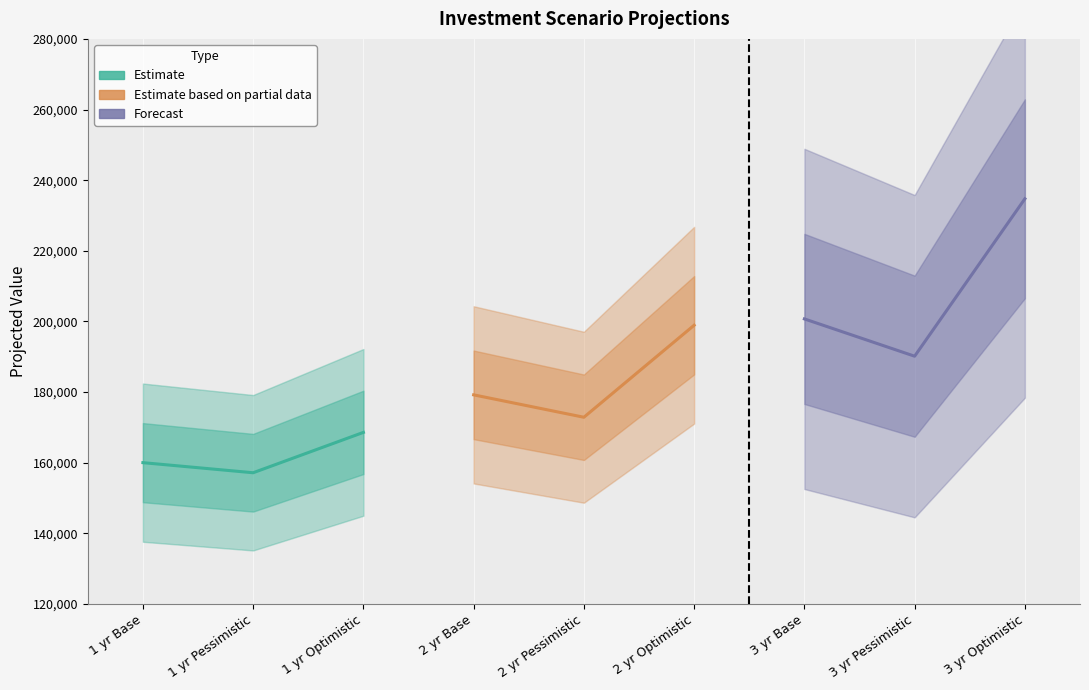

What is the smallest value displayed?

157145